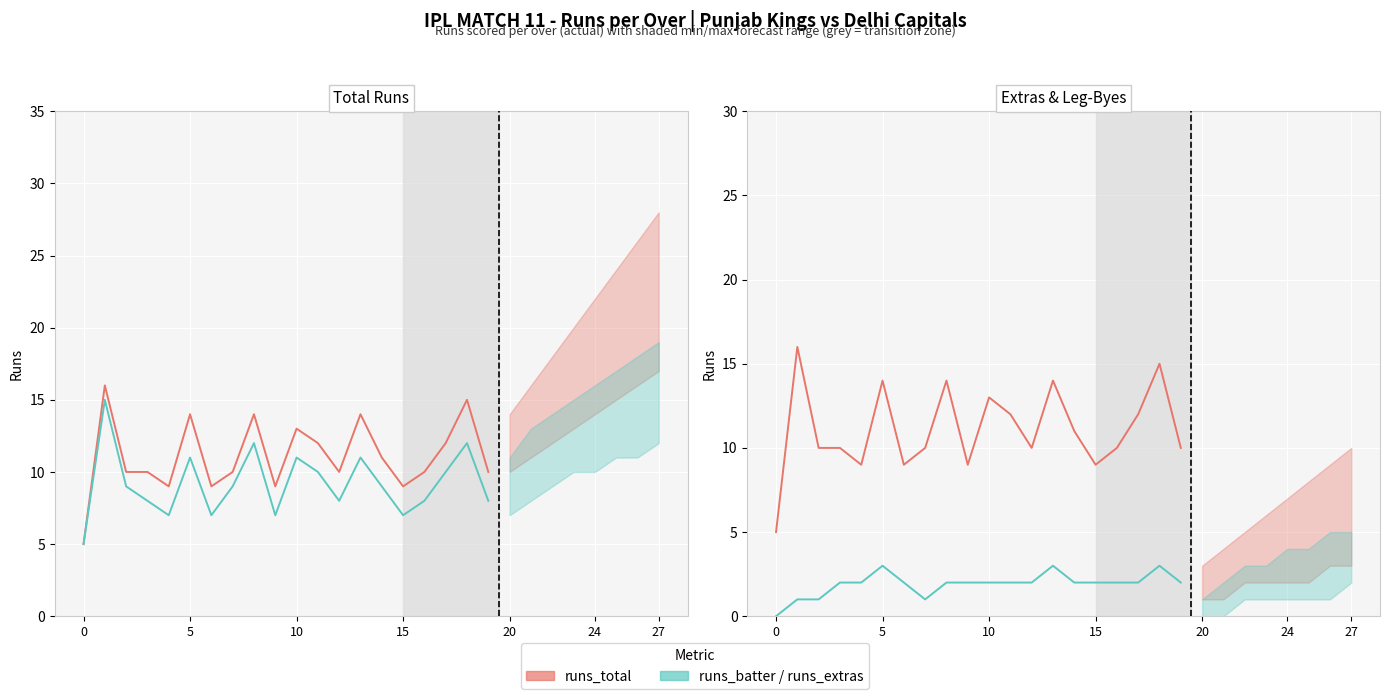

How many values in the runs_batter series exceed 9?

8